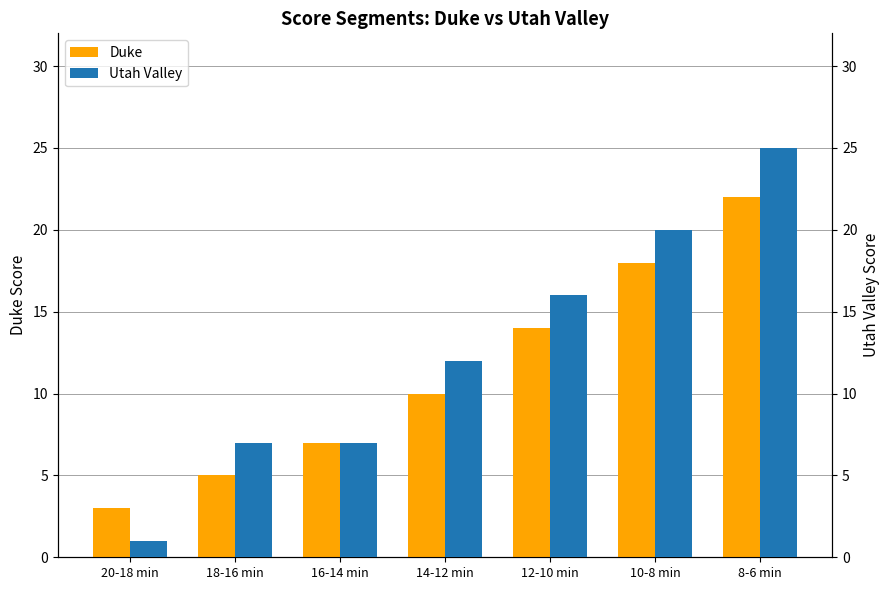

Reading left to right, extract all data points from this chart.

Duke: 3	5	7	10	14	18	22
Utah Valley: 1	7	7	12	16	20	25